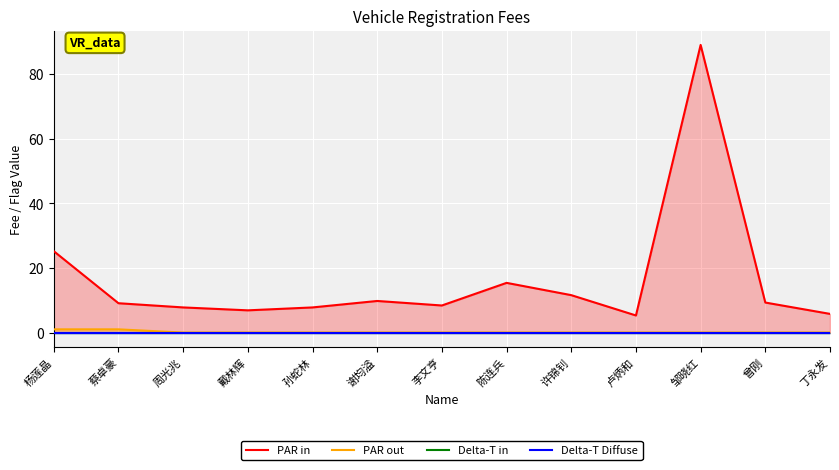

True or false: PAR out and Delta-T Diffuse cross at least once.

False